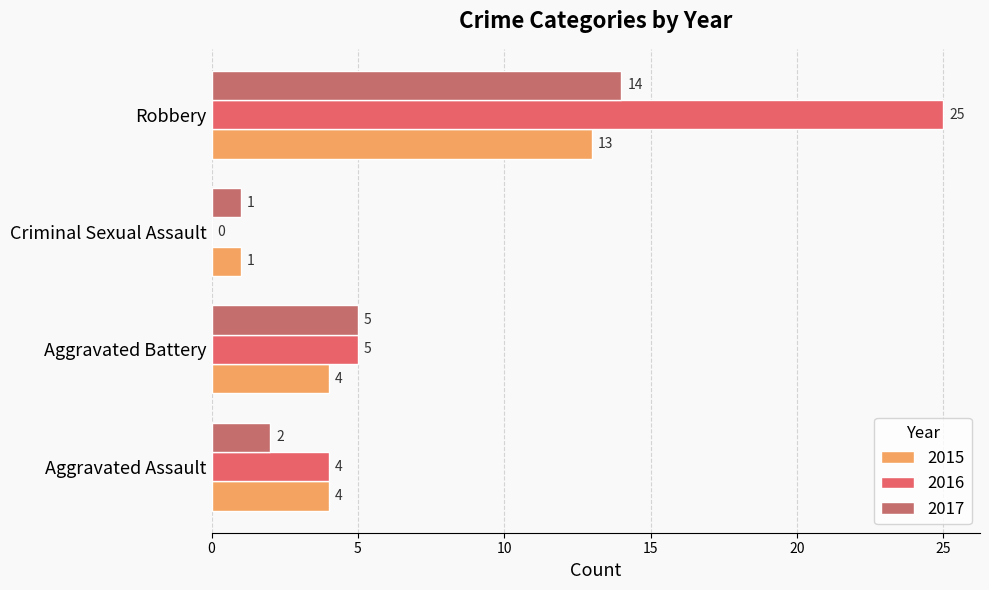

How many series are shown in this chart?

3